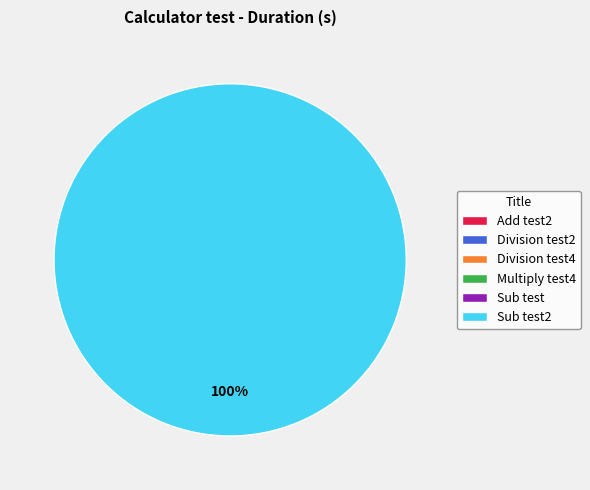

To the nearest percent, what percentage of the pie is Sub test2?

100%